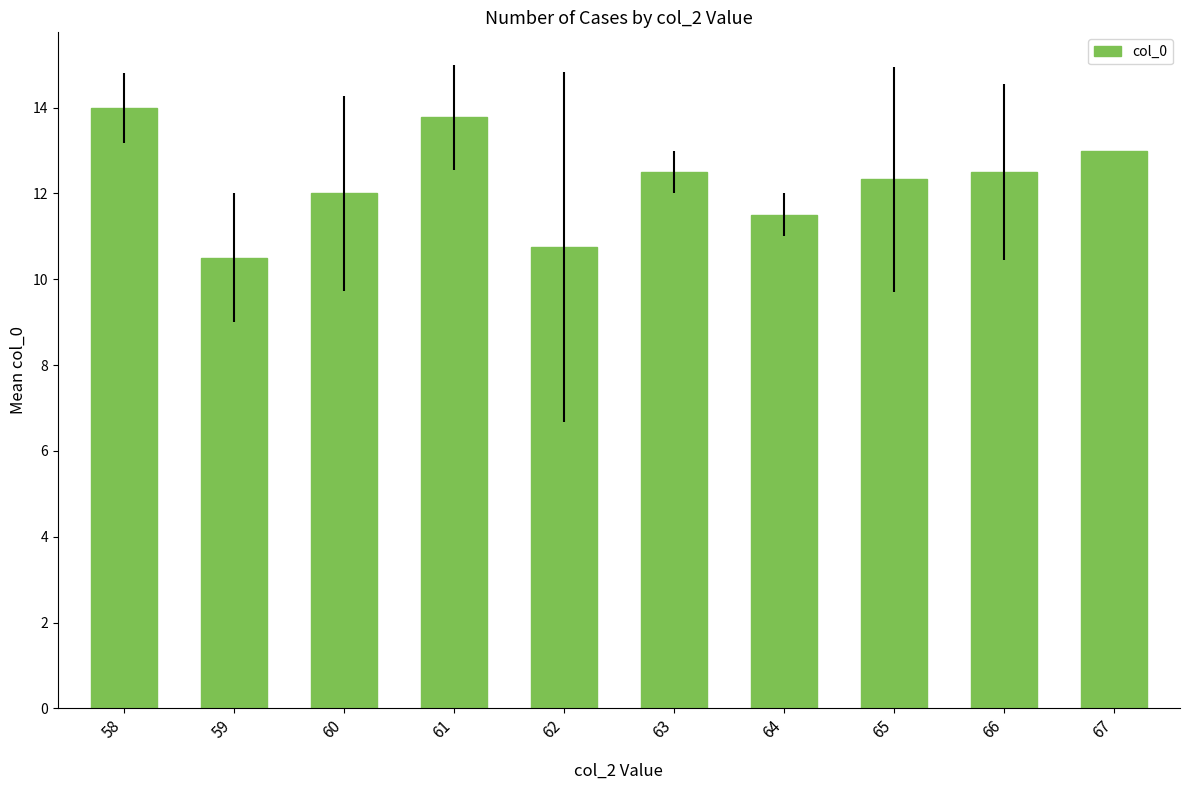

Count the number of categories in the chart.

10